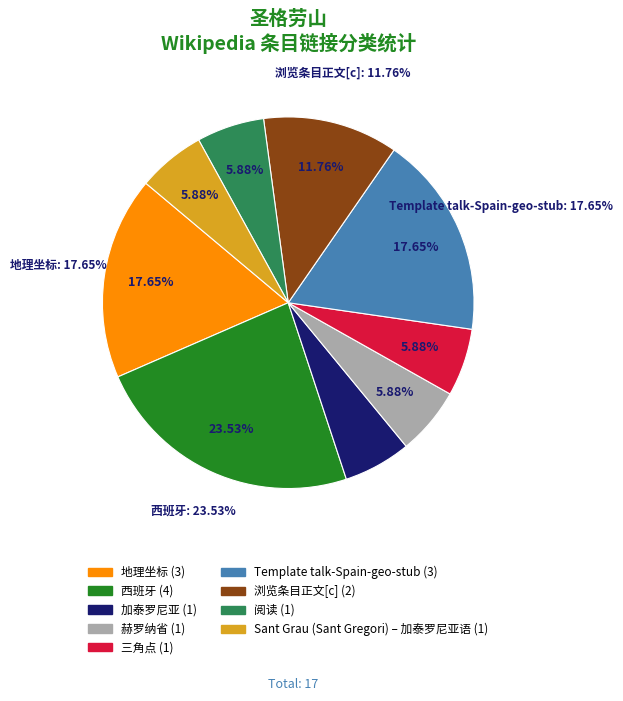

Which slice is the largest?

西班牙